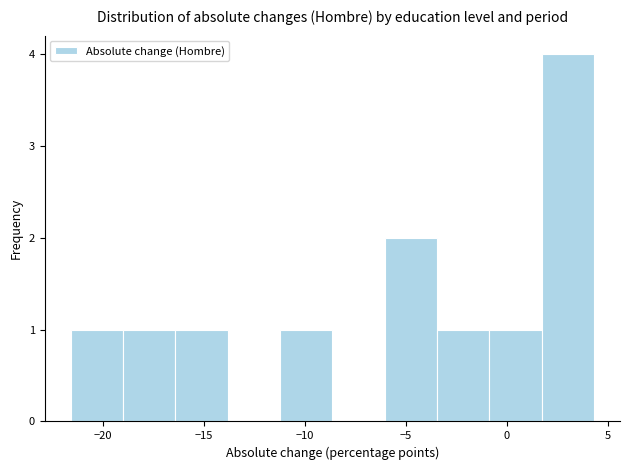

What is the height of the bar covering -11.0 to -8.5 on the x-axis? Neither the bar edges nor the heights are printed on the chart, so give them approximately, as read against the axes.

1